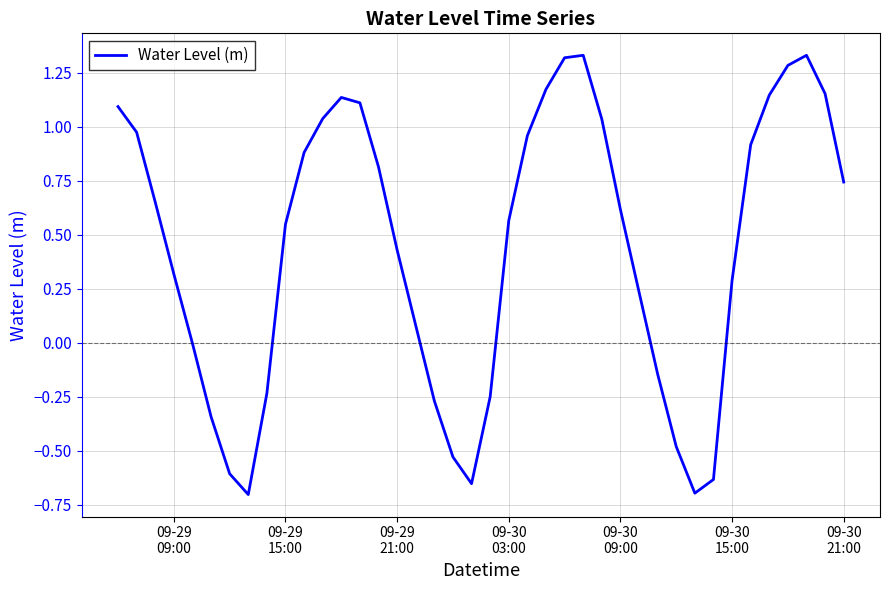

What is the difference between the maximum and minimum values?

2.0